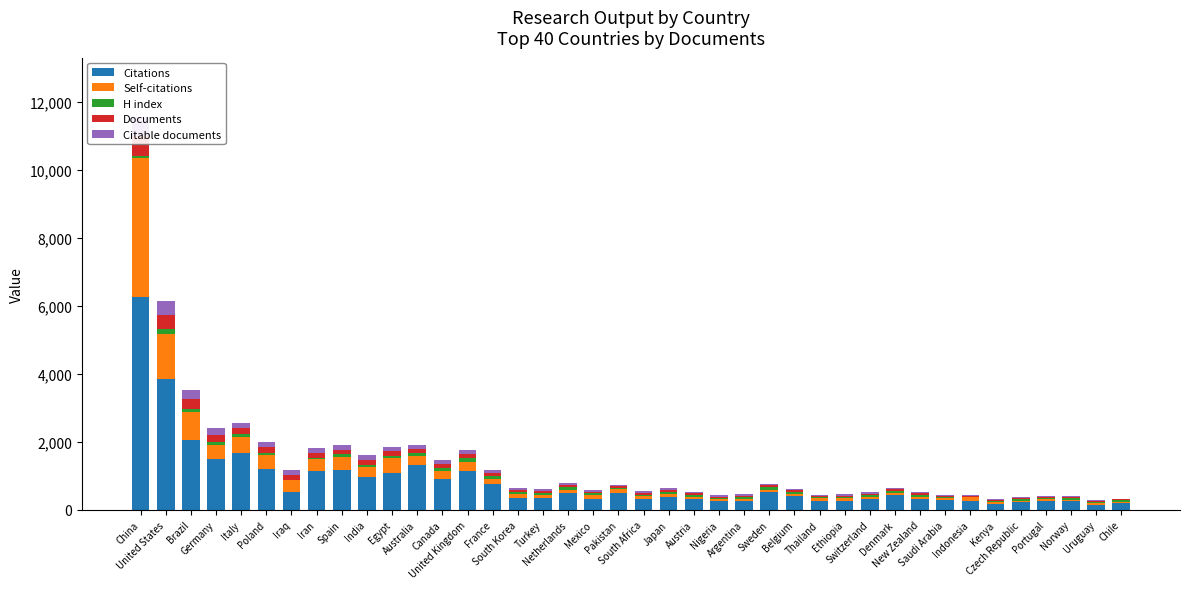

True or false: H index has a value of 48 at Mexico.

True